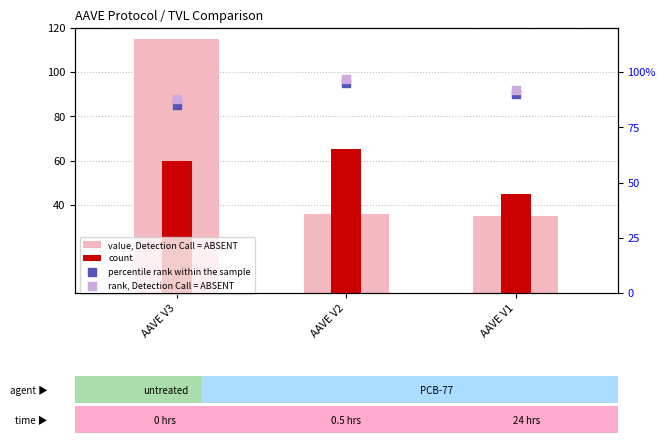

Which series reaches the minimum Y coordinate?

value, Detection Call = ABSENT